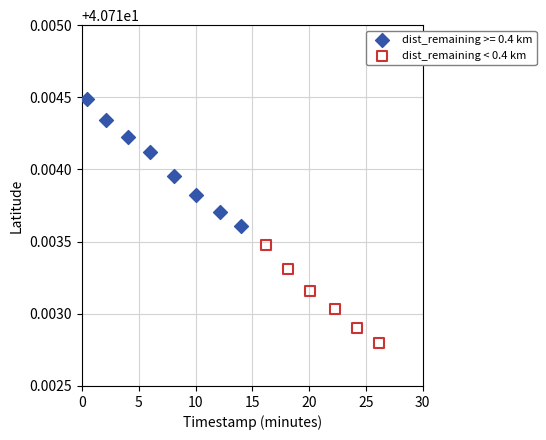

Which series has the largest Y range (max minus min)?

dist_remaining >= 0.4 km